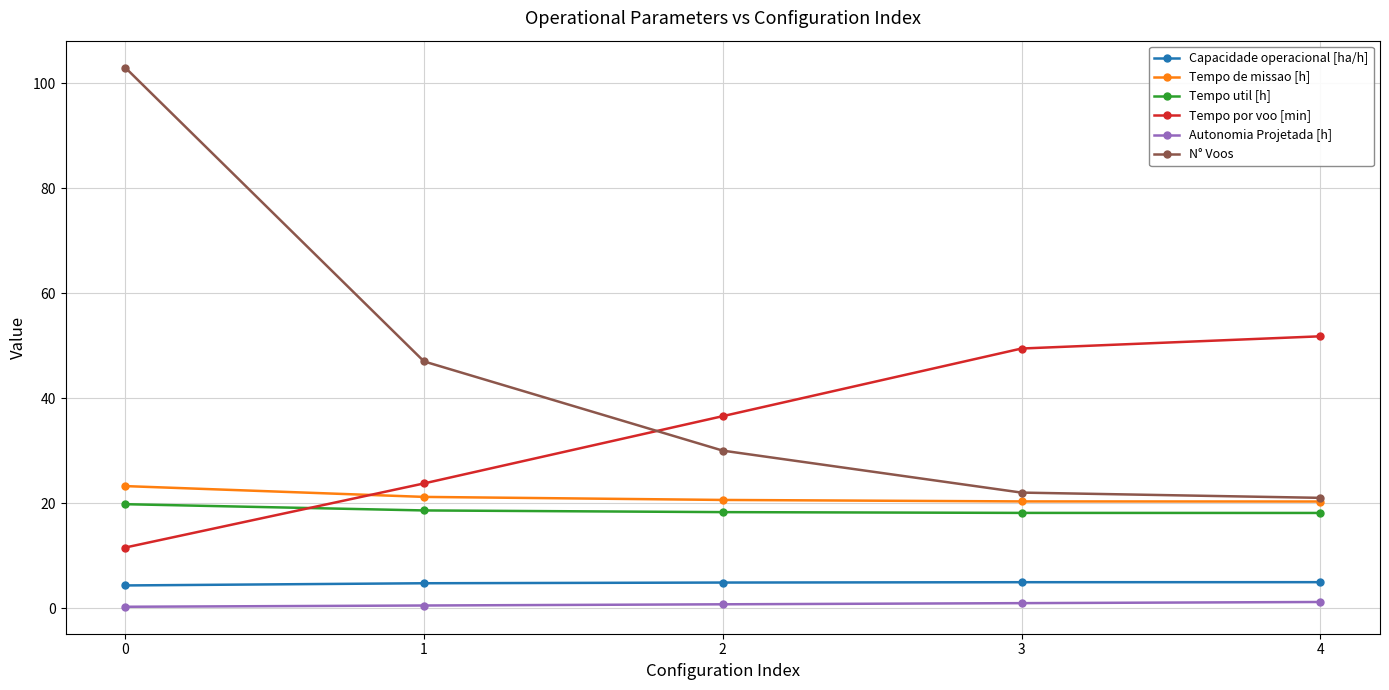

Is the value of Tempo util [h] at 0 greater than the value of Tempo por voo [min] at 1?

No